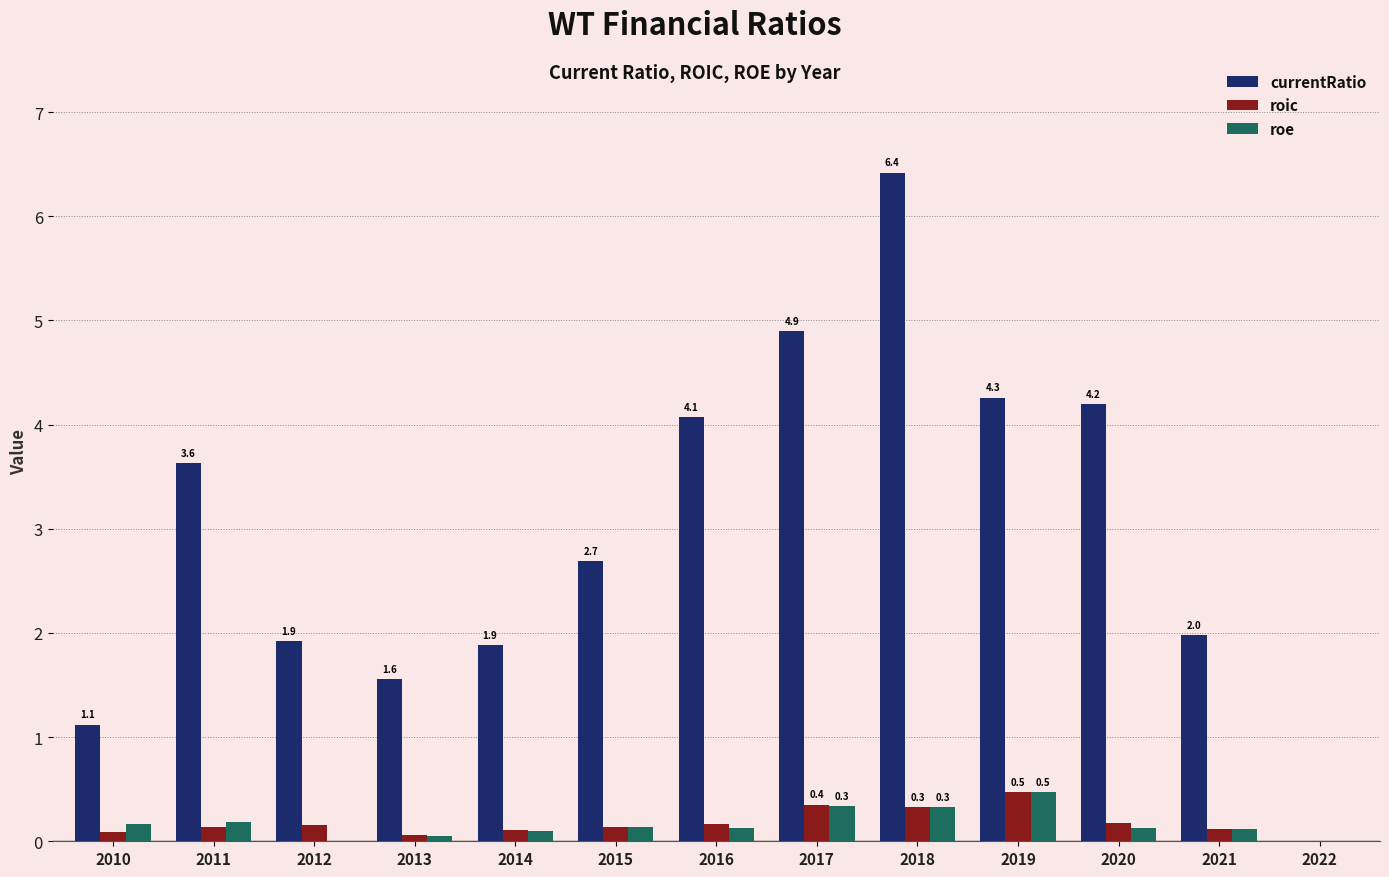

How many bars are there in each group?

3